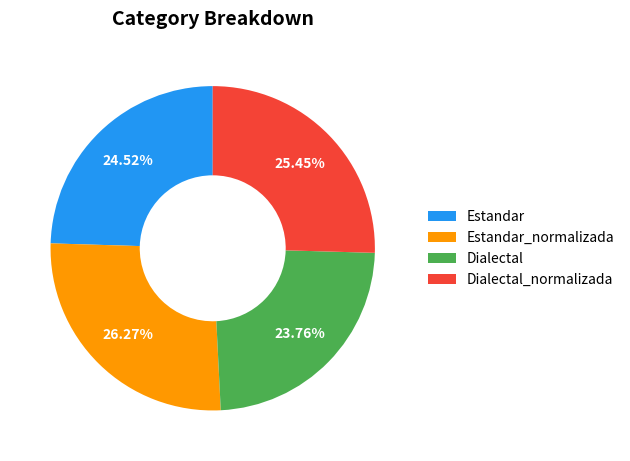

Which slice is the smallest?

Dialectal